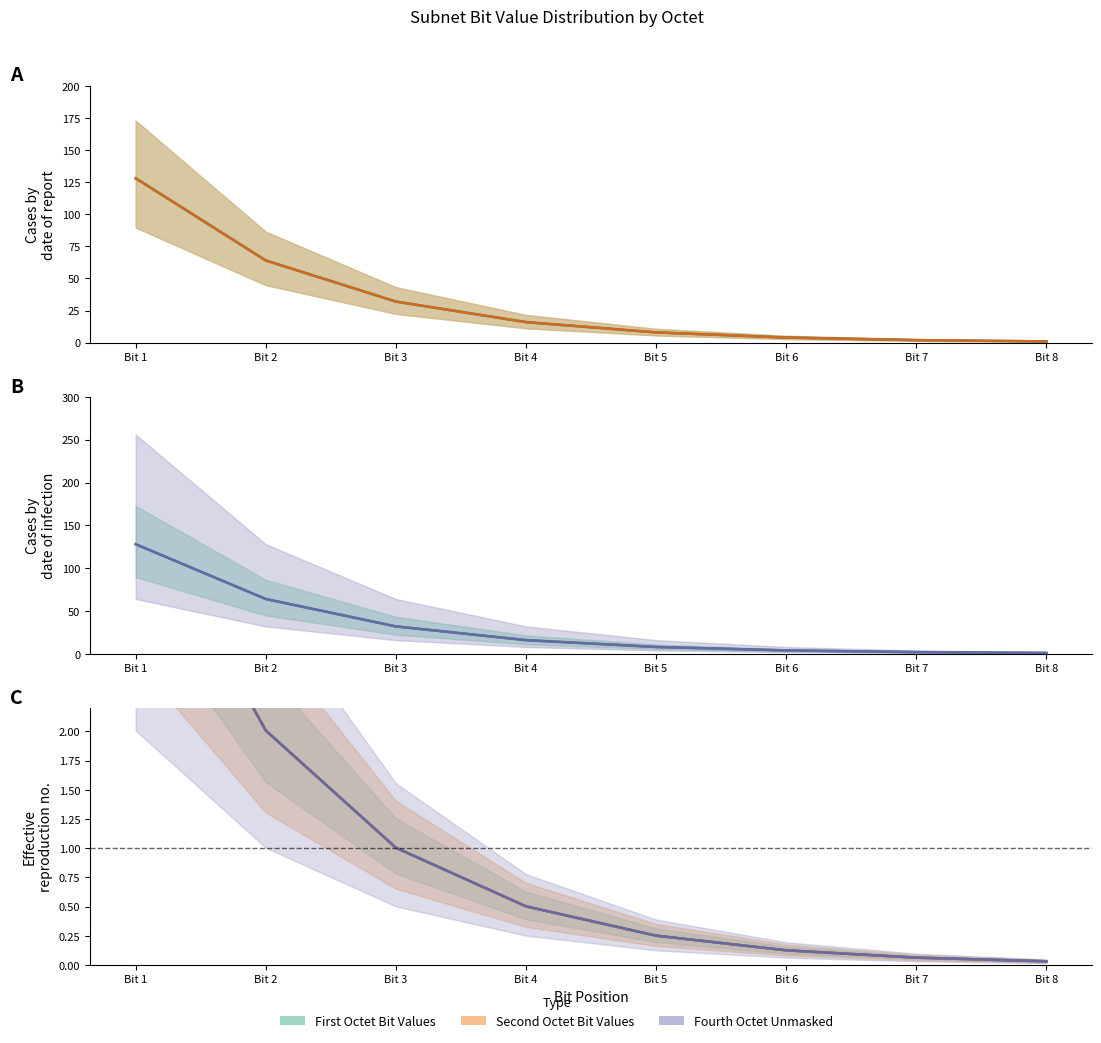

Which series has the largest total across all categories?

First Octet Bit Values